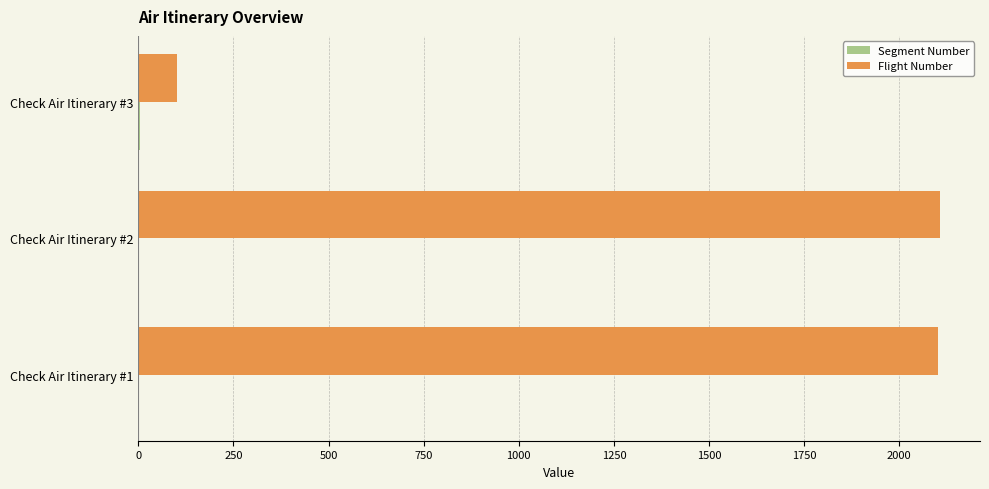

What is the sum of all Flight Number values?

4310